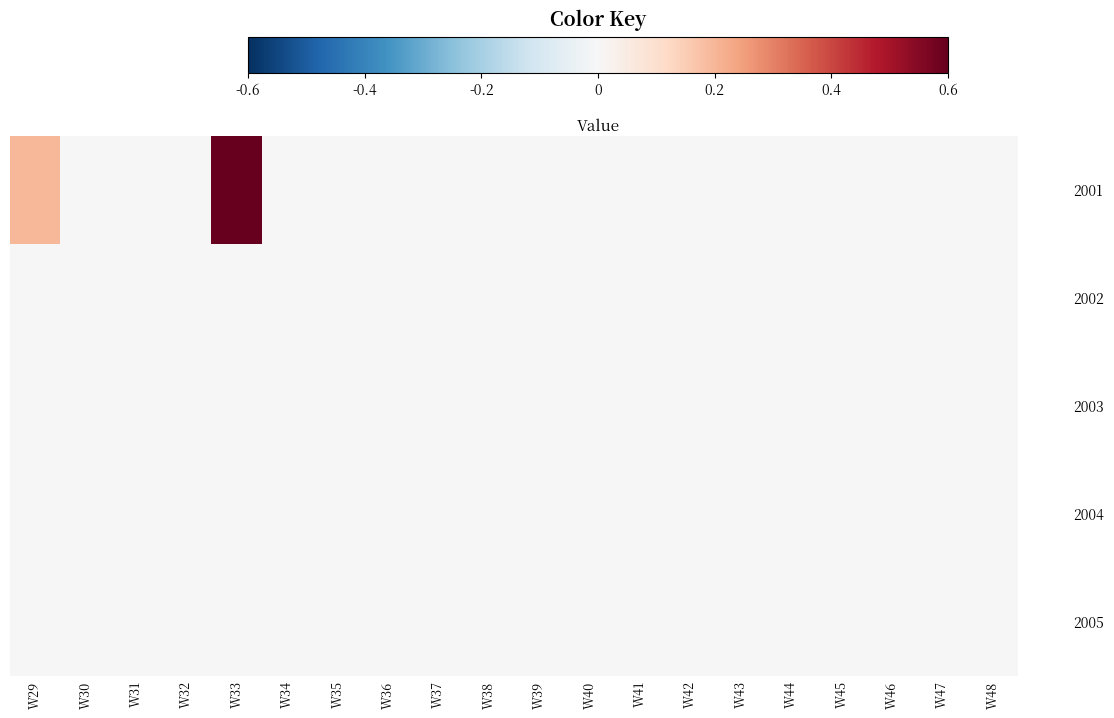

Reading right to left, what are all the values shown in this chart?

2001: W48=0.0	W47=0.0	W46=0.0	W45=0.0	W44=0.0	W43=0.0	W42=0.0	W41=0.0	W40=0.0	W39=0.0	W38=0.0	W37=0.0	W36=0.0	W35=0.0	W34=0.0	W33=1.0	W32=0.0	W31=0.0	W30=0.0	W29=0.2
2002: W48=0.0	W47=0.0	W46=0.0	W45=0.0	W44=0.0	W43=0.0	W42=0.0	W41=0.0	W40=0.0	W39=0.0	W38=0.0	W37=0.0	W36=0.0	W35=0.0	W34=0.0	W33=0.0	W32=0.0	W31=0.0	W30=0.0	W29=0.0
2003: W48=0.0	W47=0.0	W46=0.0	W45=0.0	W44=0.0	W43=0.0	W42=0.0	W41=0.0	W40=0.0	W39=0.0	W38=0.0	W37=0.0	W36=0.0	W35=0.0	W34=0.0	W33=0.0	W32=0.0	W31=0.0	W30=0.0	W29=0.0
2004: W48=0.0	W47=0.0	W46=0.0	W45=0.0	W44=0.0	W43=0.0	W42=0.0	W41=0.0	W40=0.0	W39=0.0	W38=0.0	W37=0.0	W36=0.0	W35=0.0	W34=0.0	W33=0.0	W32=0.0	W31=0.0	W30=0.0	W29=0.0
2005: W48=0.0	W47=0.0	W46=0.0	W45=0.0	W44=0.0	W43=0.0	W42=0.0	W41=0.0	W40=0.0	W39=0.0	W38=0.0	W37=0.0	W36=0.0	W35=0.0	W34=0.0	W33=0.0	W32=0.0	W31=0.0	W30=0.0	W29=0.0